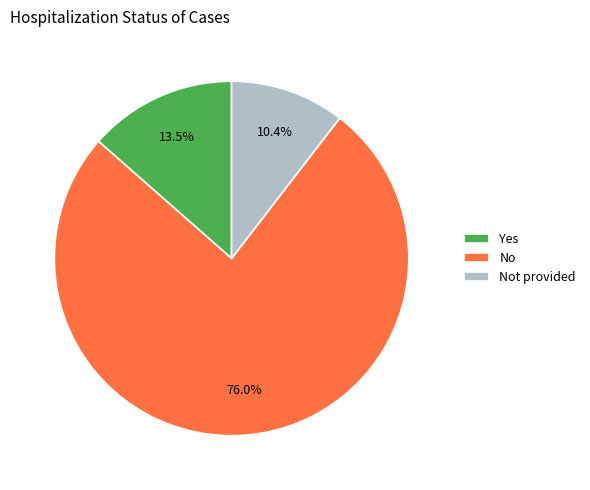

Which slice is the smallest?

Not provided